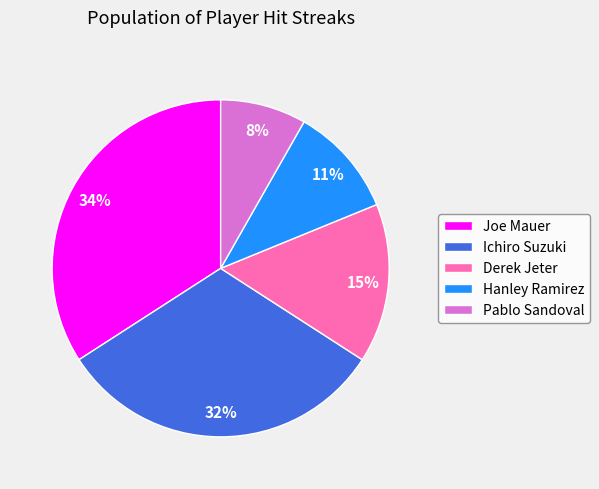

To the nearest percent, what portion does Hanley Ramirez represent?

11%